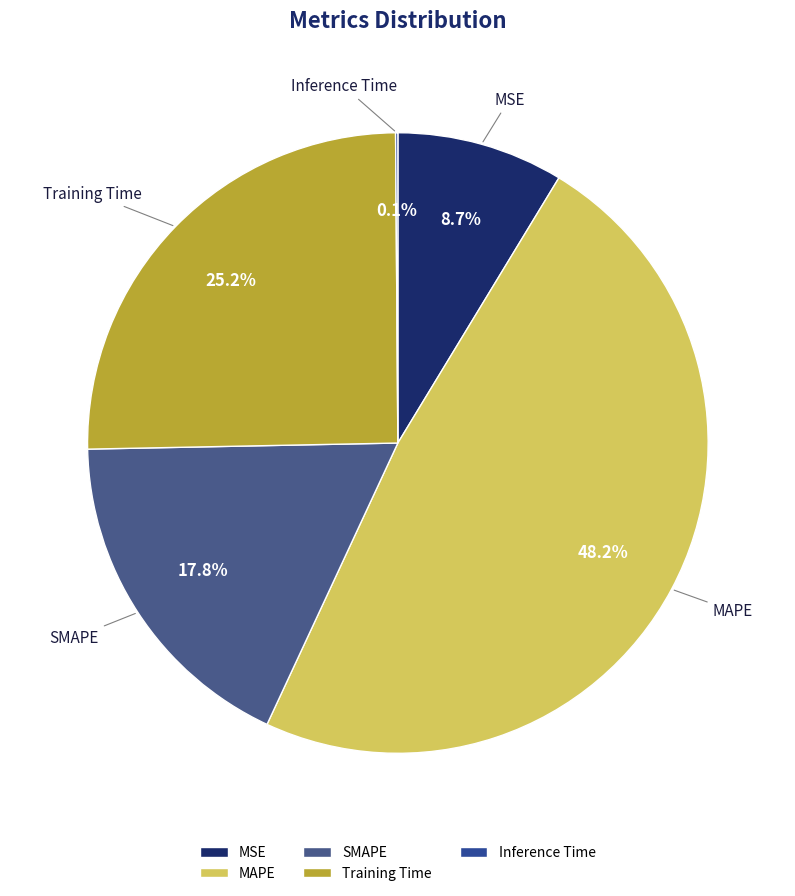

Which category has the biggest portion of the pie?

MAPE